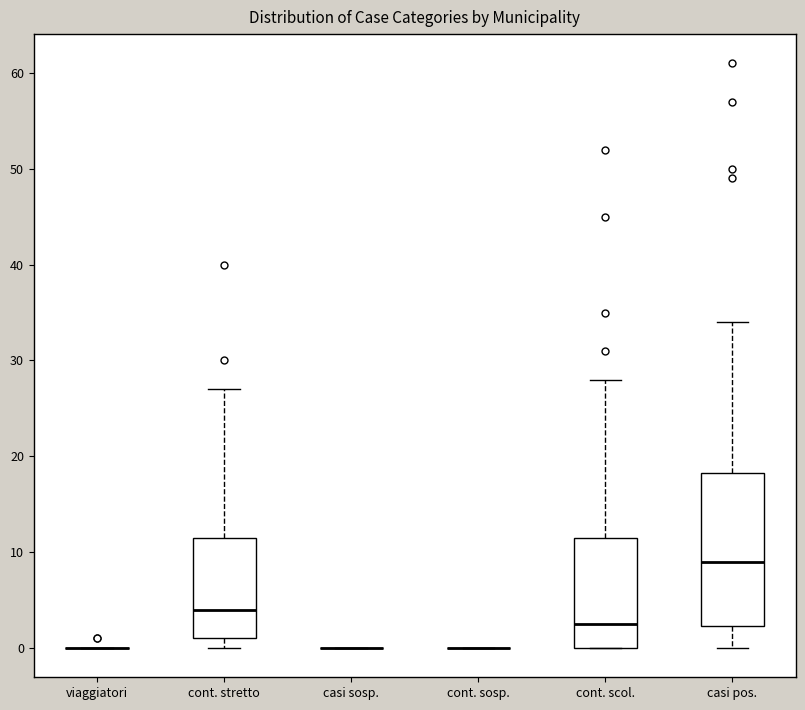

Reading left to right, transcribe this box plot: for each box, give where its median line is, the range the box spans, and where its two whiskers end, as read against the y-axis. The values are not printed on the chart, so give them approximately, as read against the axis.

viaggiatori: box collapsed to a line at 0, whiskers 0 to 0
cont. stretto: median 4, box 1 to 12, whiskers 0 to 27
casi sosp.: box collapsed to a line at 0, whiskers 0 to 0
cont. sosp.: box collapsed to a line at 0, whiskers 0 to 0
cont. scol.: median 3, box 0 to 12, whiskers 0 to 28
casi pos.: median 9, box 2 to 18, whiskers 0 to 34